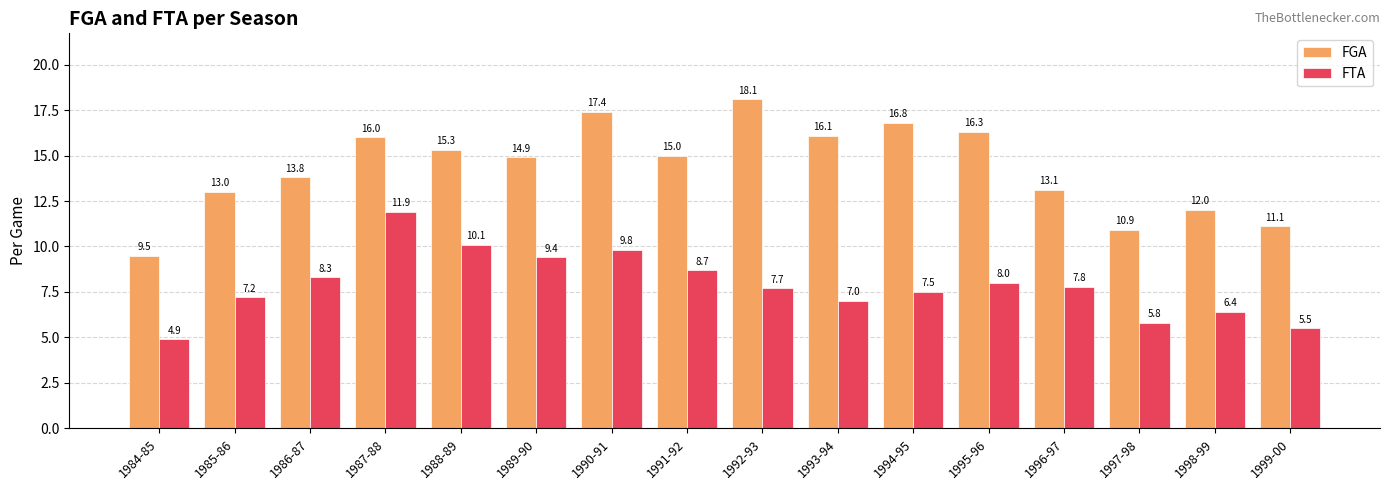

Rank the series by their average value, from lowest to highest.

FTA, FGA